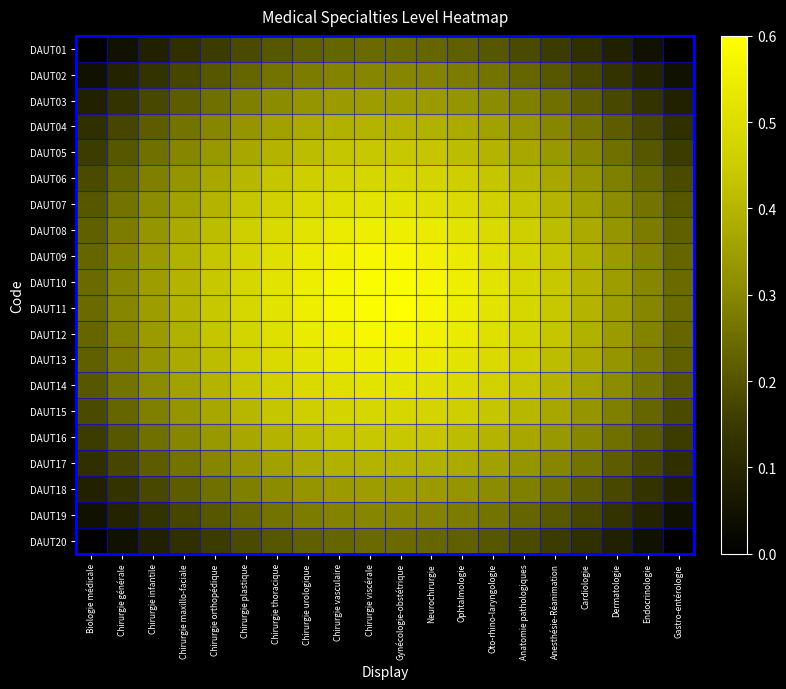

Which label corresponds to the largest value in the chart?

Gynécologie-obstétrique